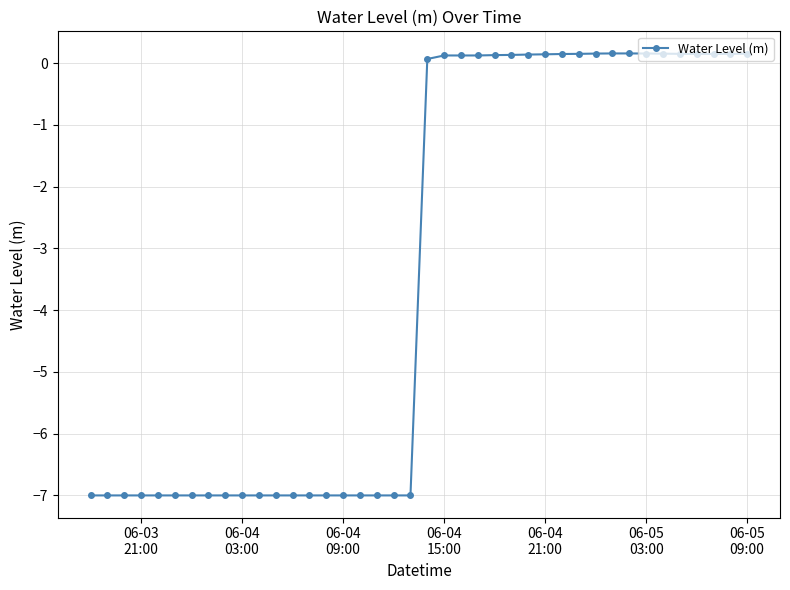

What is the difference between the second highest and second lowest values?

7.2